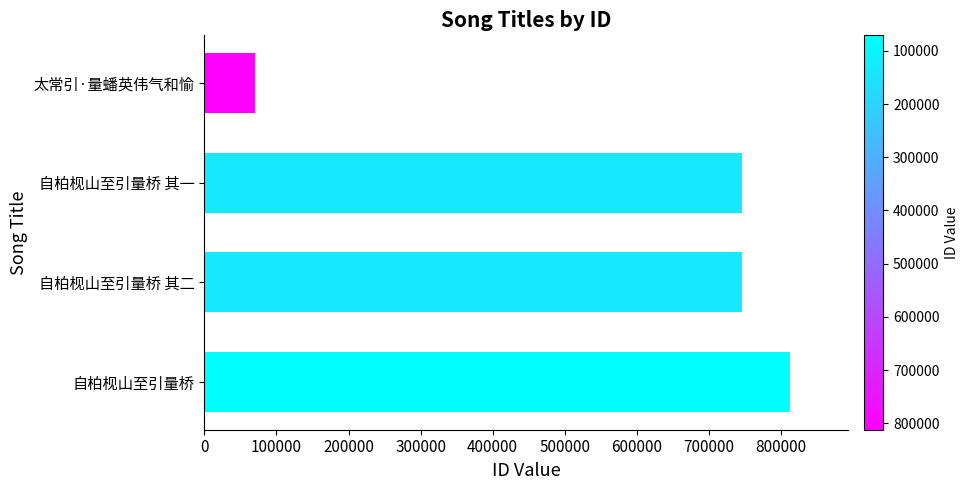

What is the maximum value shown in the chart?

812256